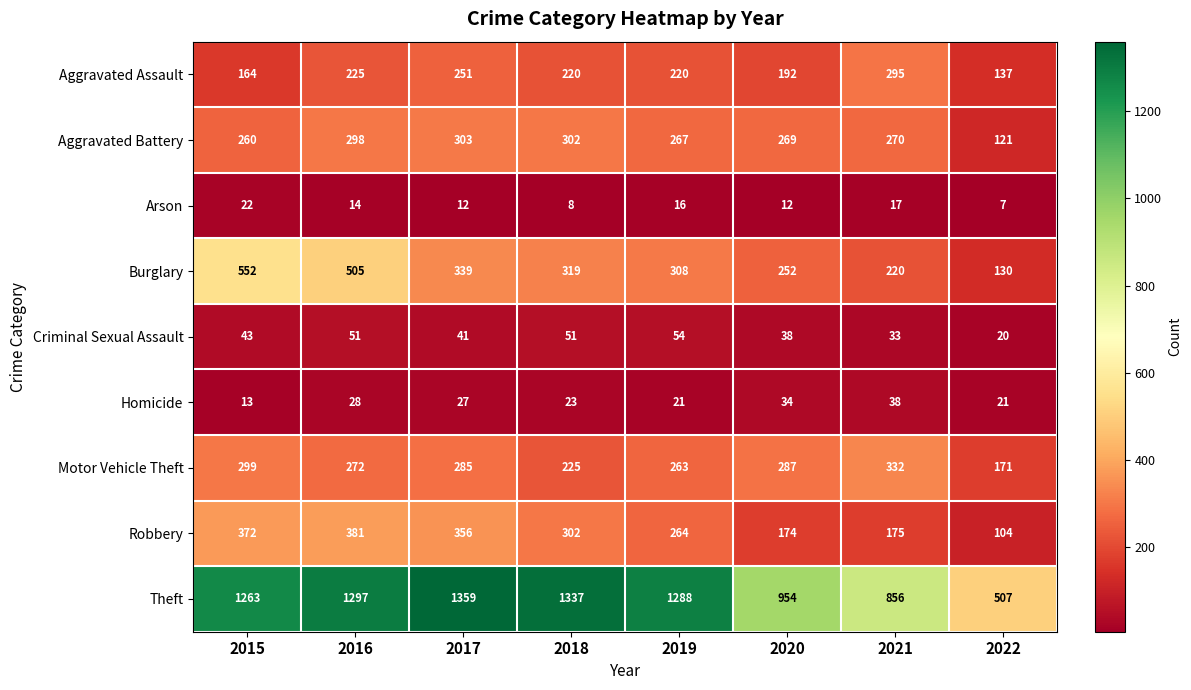

What is the maximum value shown in the chart?

1359